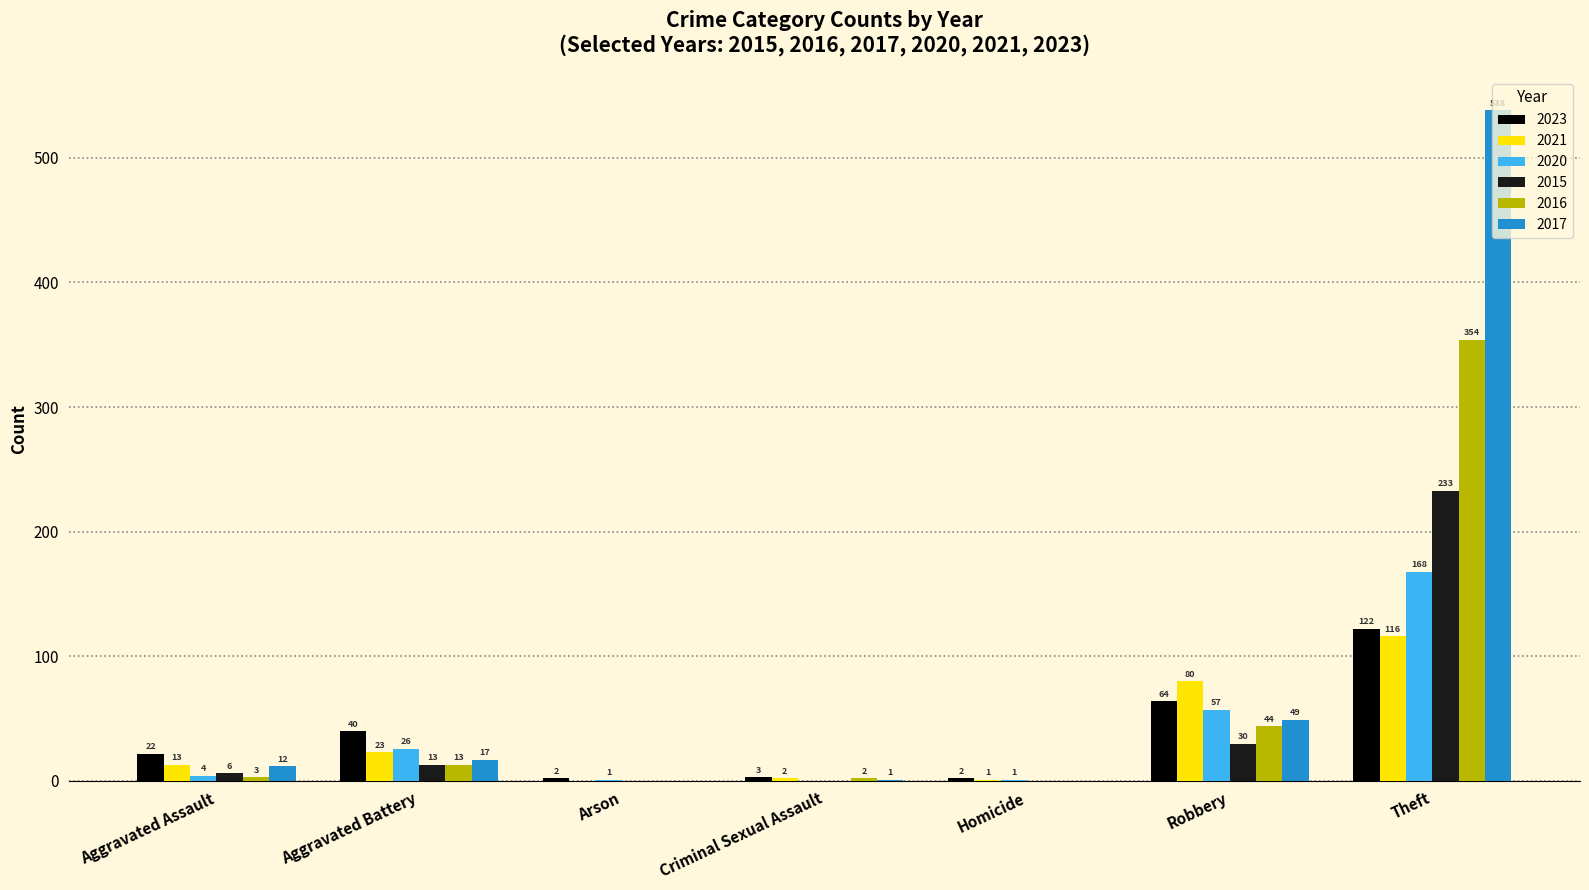

Is the value of 2015 at Robbery greater than the value of 2023 at Aggravated Battery?

No